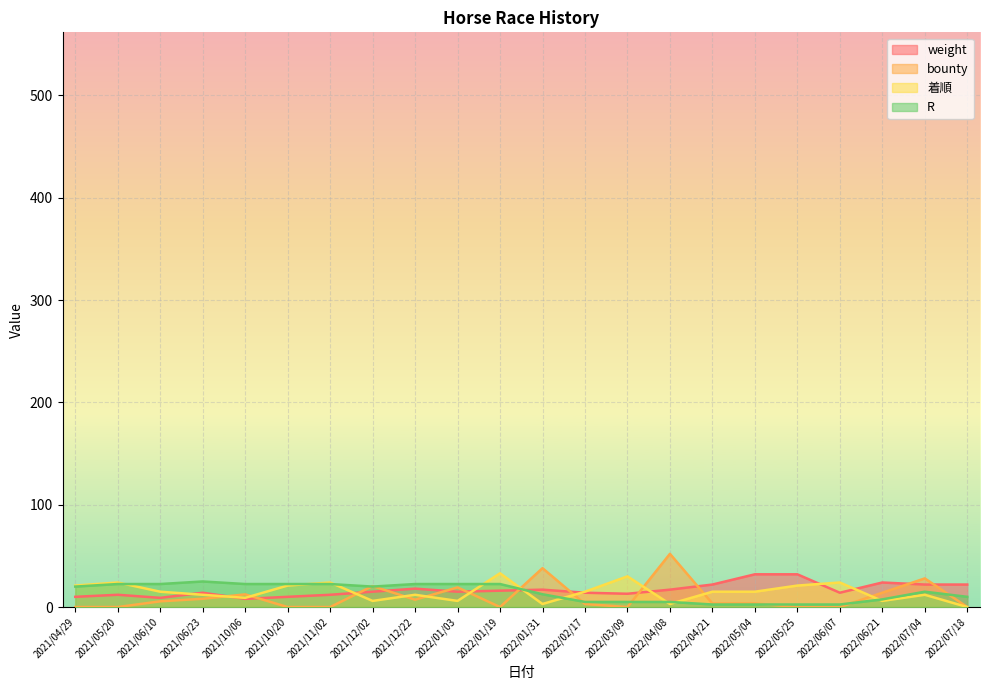

At 2021/12/02, list the series in order from largest to smallest.

bounty, R, weight, 着順